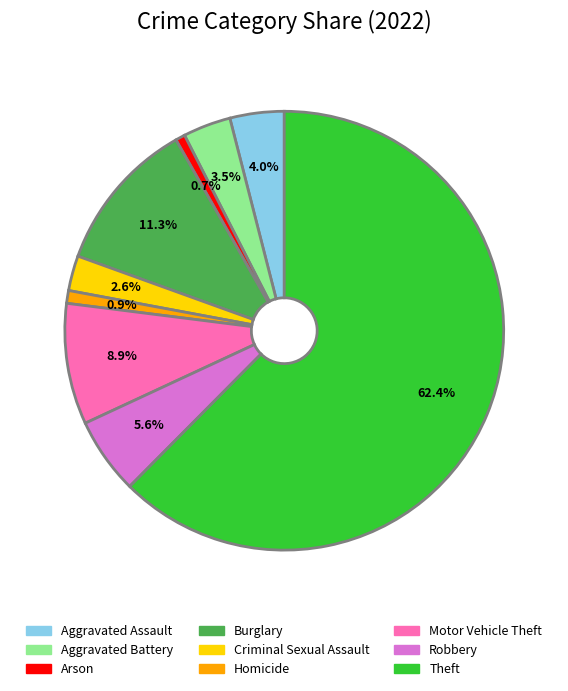

How much of the chart is everything except Motor Vehicle Theft?

91.1%